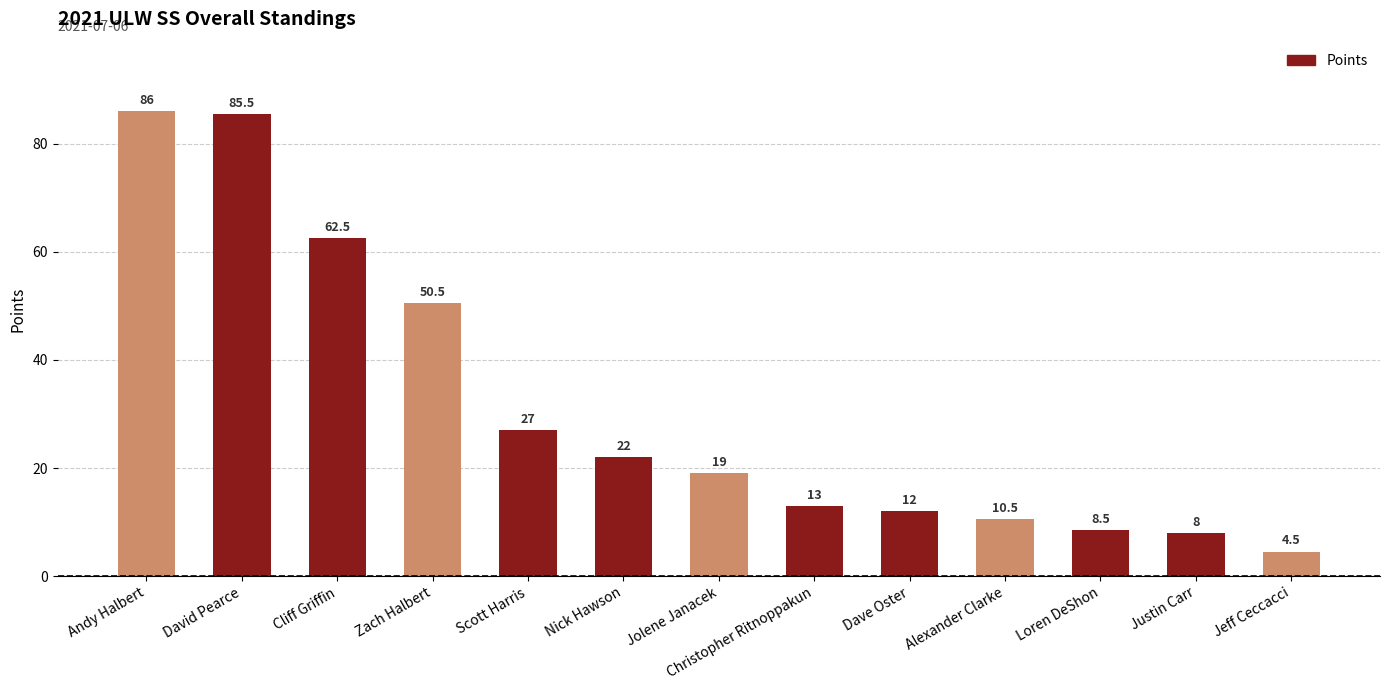

List the labels in order of value, smallest first.

Jeff Ceccacci, Justin Carr, Loren DeShon, Alexander Clarke, Dave Oster, Christopher Ritnoppakun, Jolene Janacek, Nick Hawson, Scott Harris, Zach Halbert, Cliff Griffin, David Pearce, Andy Halbert